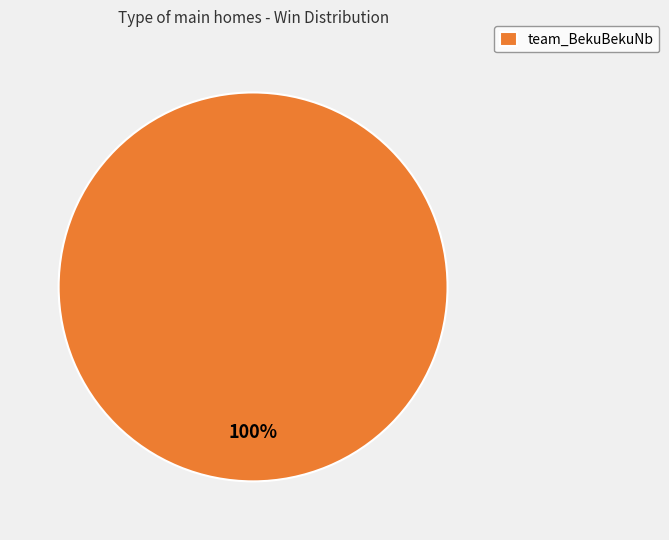

The team_BekuBekuNb slice represents 100% of the pie. True or false?

True